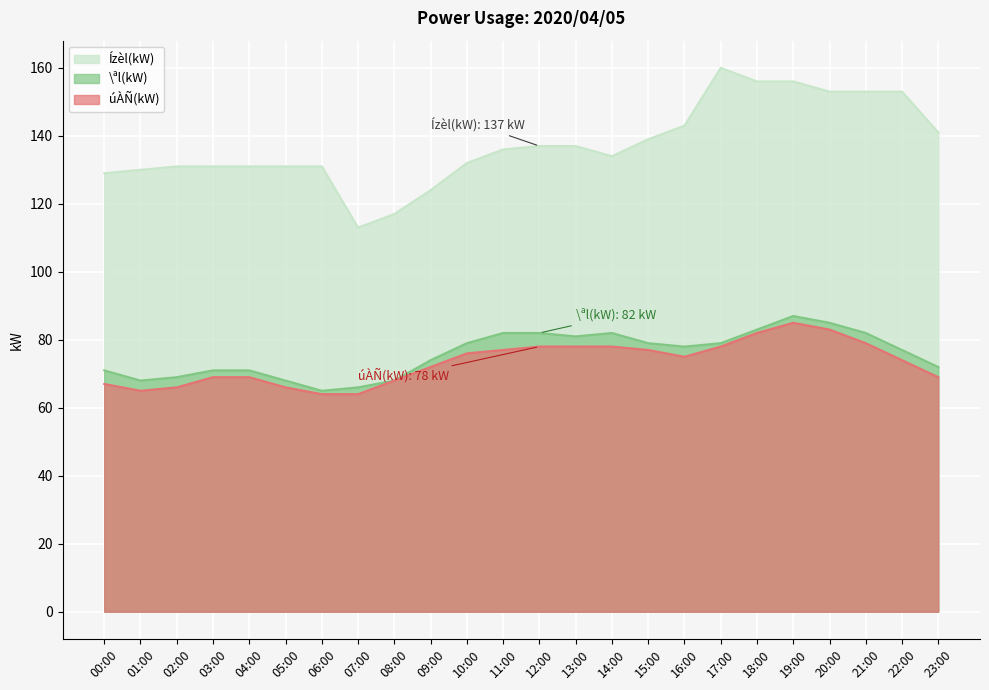

What is the lowest value of the \ªl(kW) series?

65